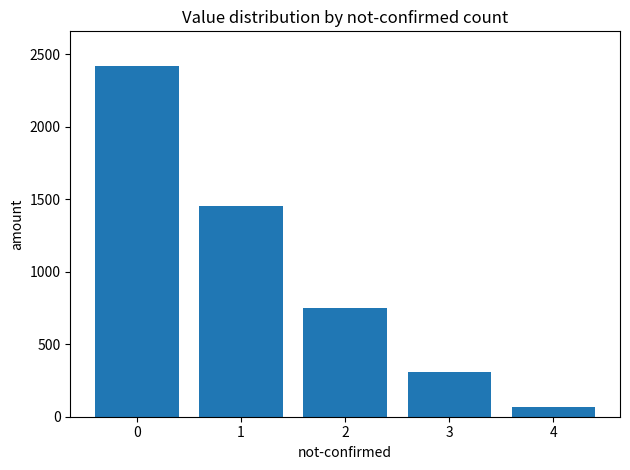

The value at 0 is 2418. True or false?

True